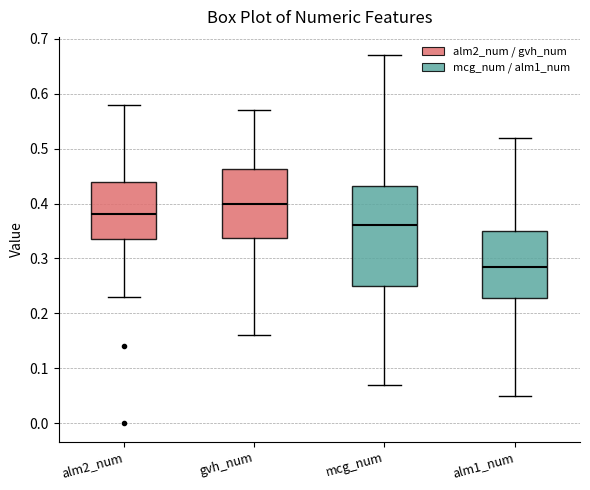

Which box's median line is the highest?

gvh_num